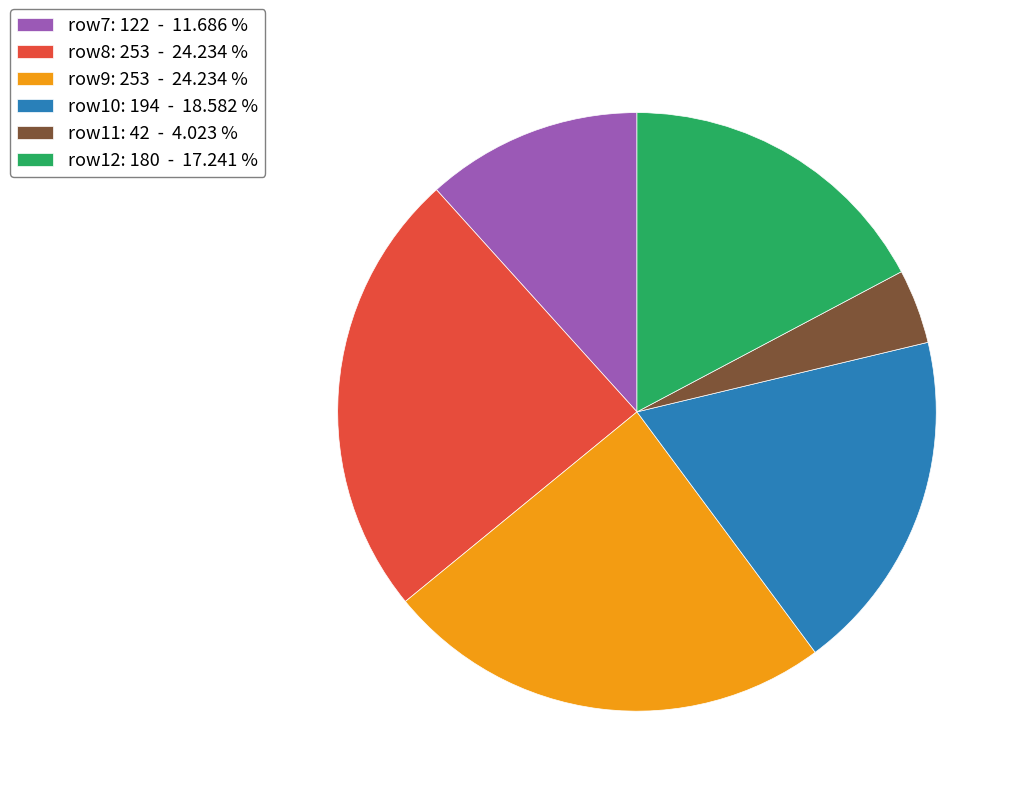

Between row12: 180 - 17.241 % and row11: 42 - 4.023 %, which is larger?

row12: 180 - 17.241 %